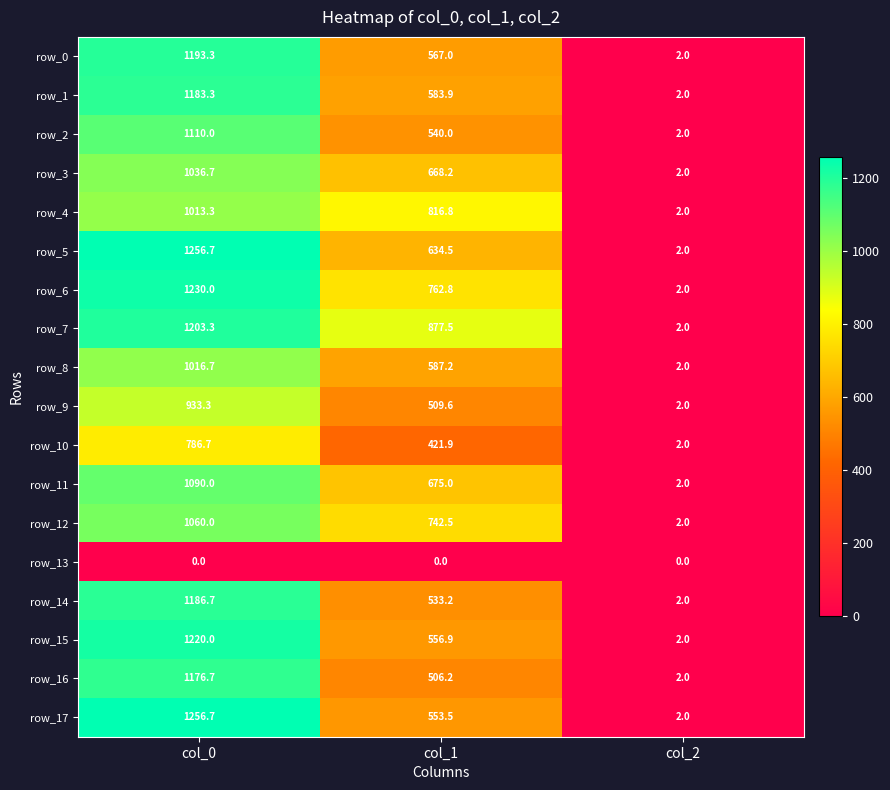

At which label does row_0 first exceed 567?

col_0